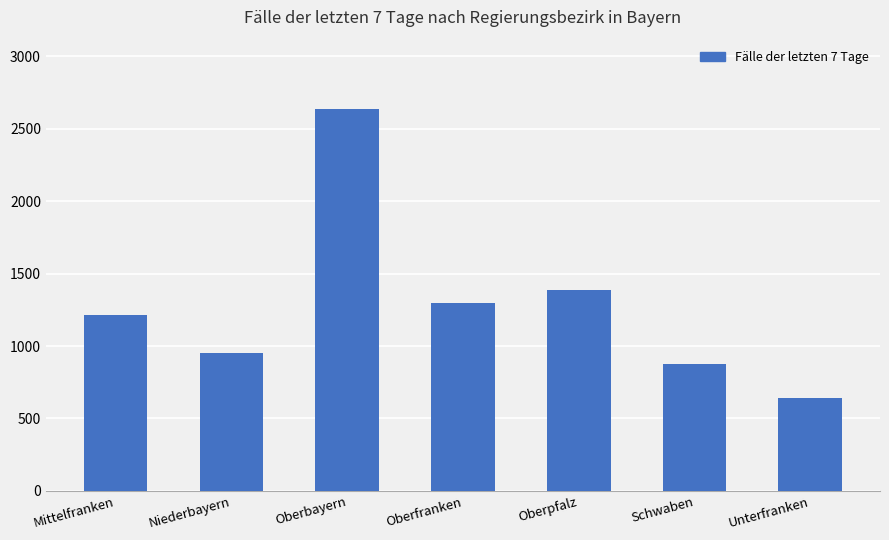

The chart shows a value of 4444 at Oberbayern. True or false?

False